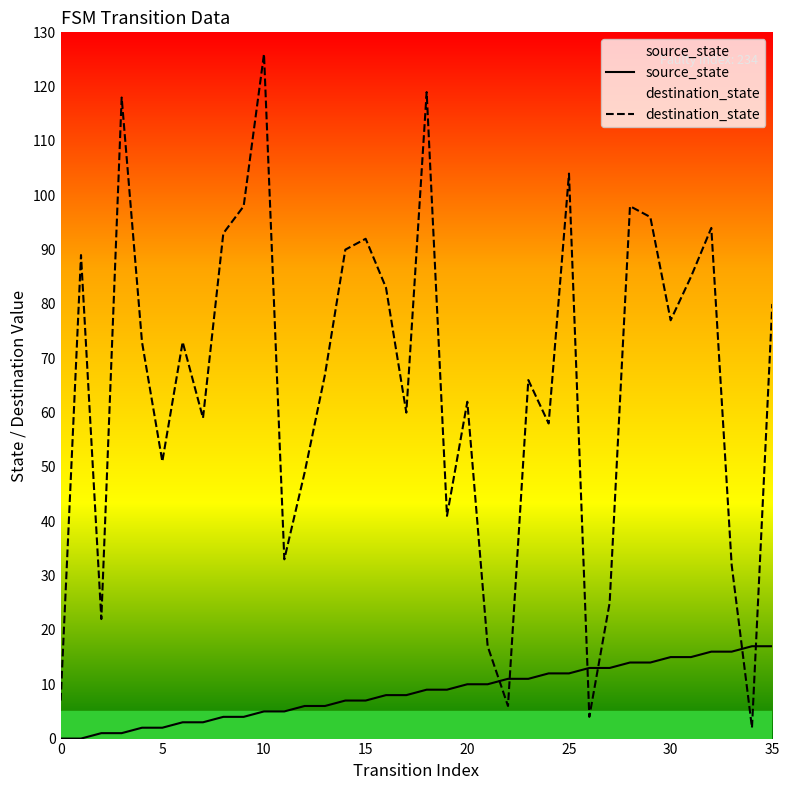

Does the chart display data point markers on the line(s)?

No